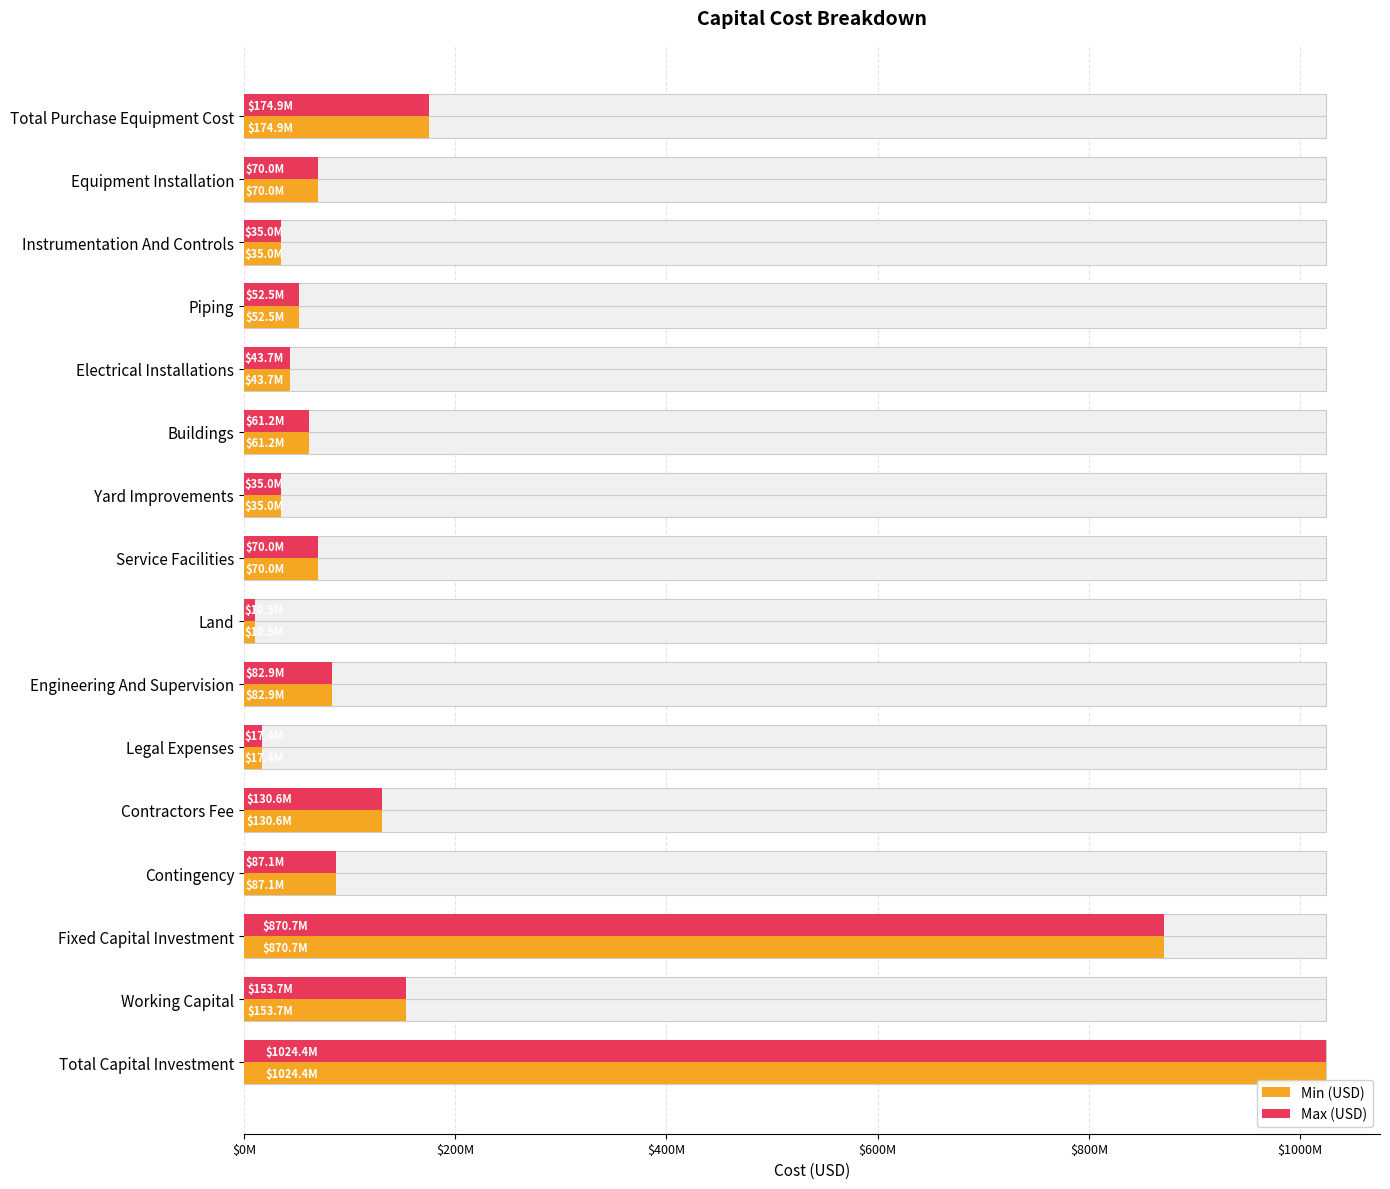

Which series has the largest total across all categories?

Min (USD)